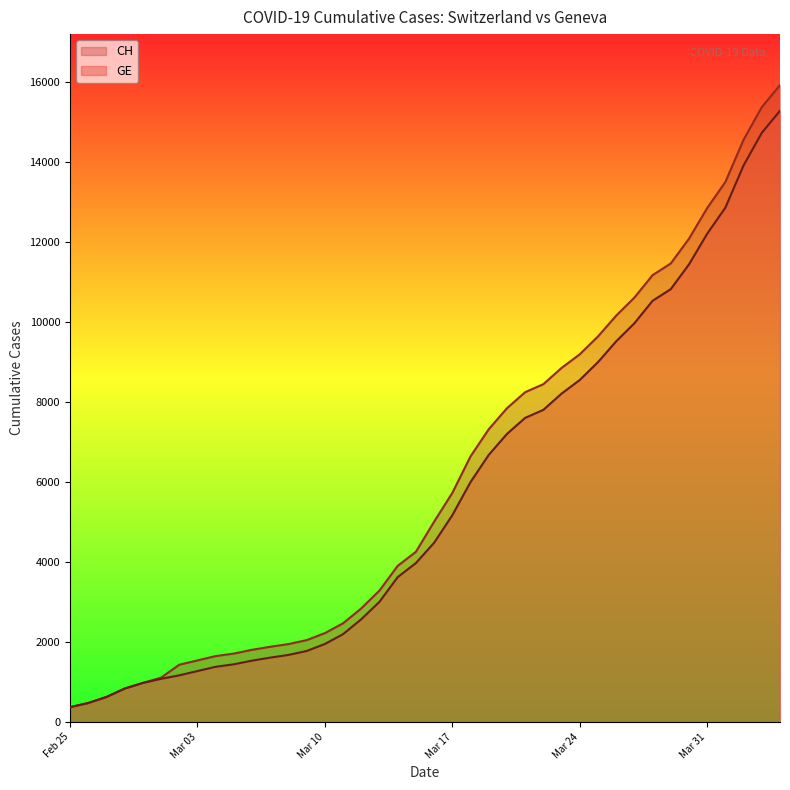

How many lines are shown in the chart?

2